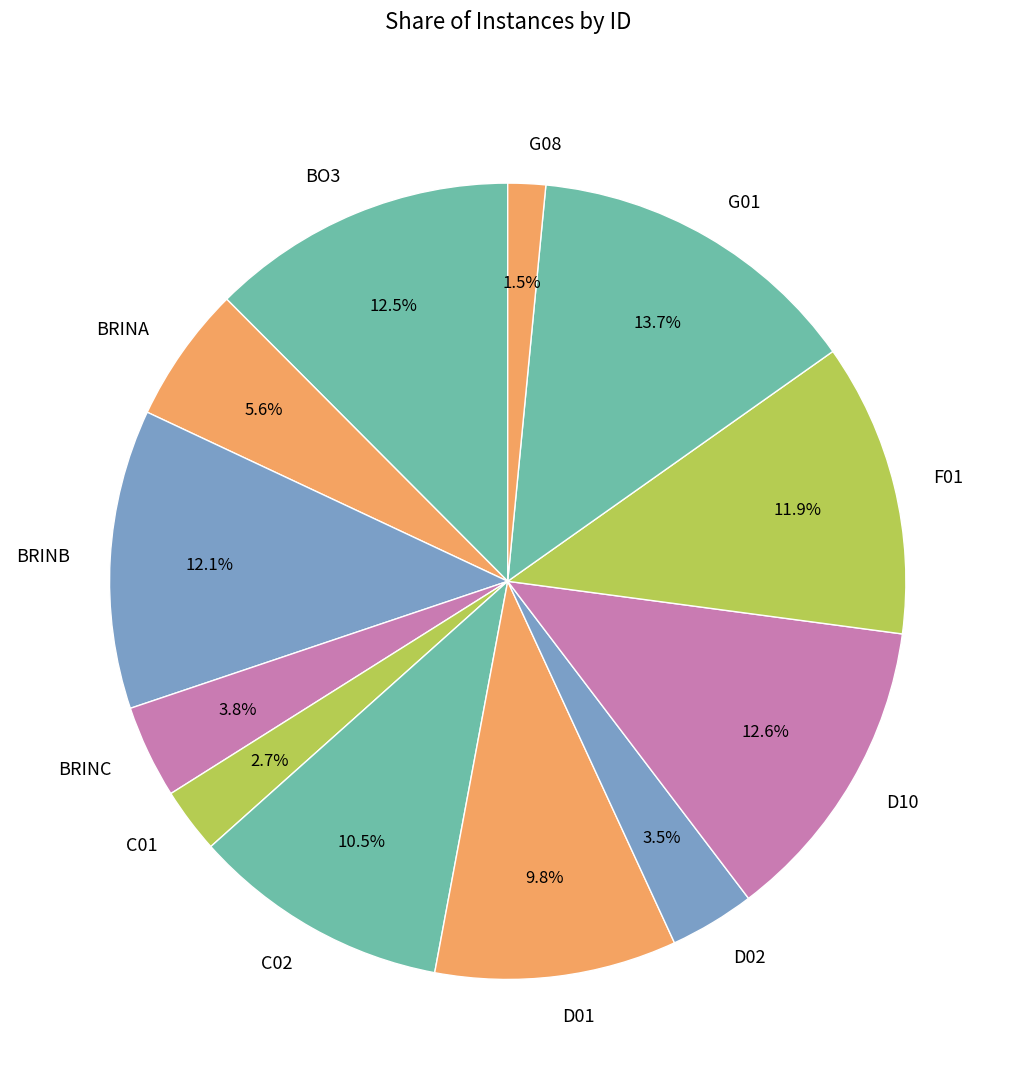

How many segments does this pie chart have?

12